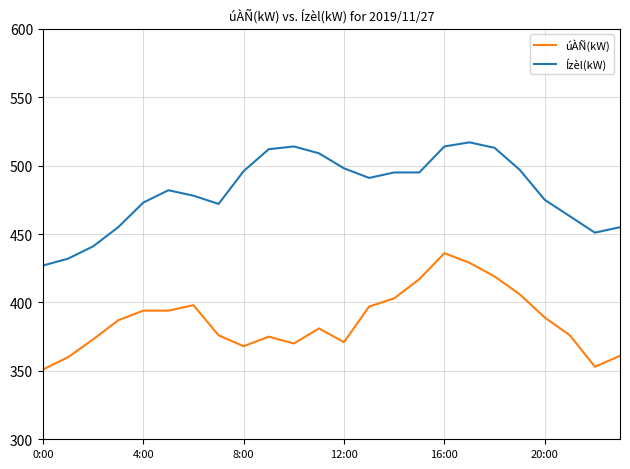

Rank the series by their maximum value, from highest to lowest.

Ízèl(kW), úÀÑ(kW)